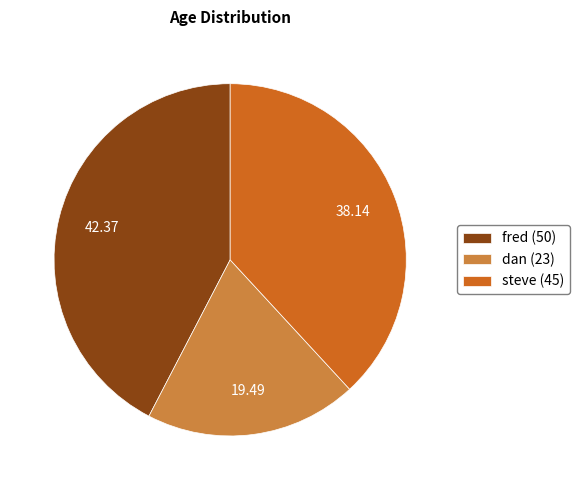

Is fred the majority of the pie?

No